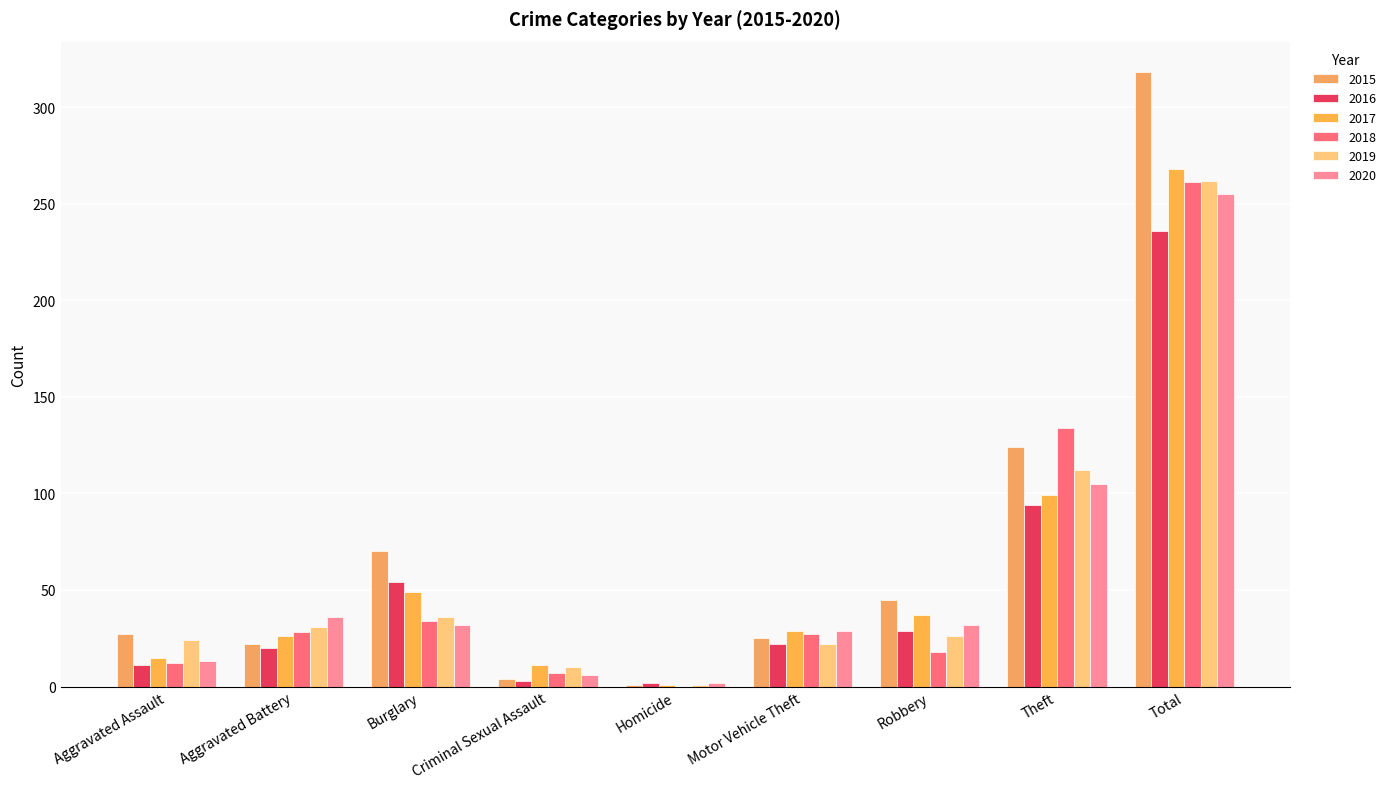

What is the difference between the highest and lowest values at Theft?

40